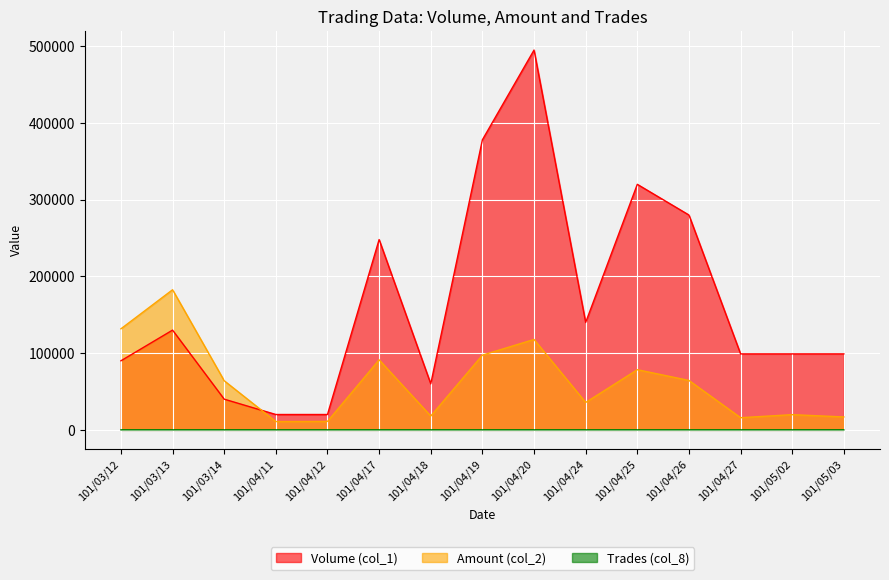

What is the lowest value of the Volume (col_1) series?

20000